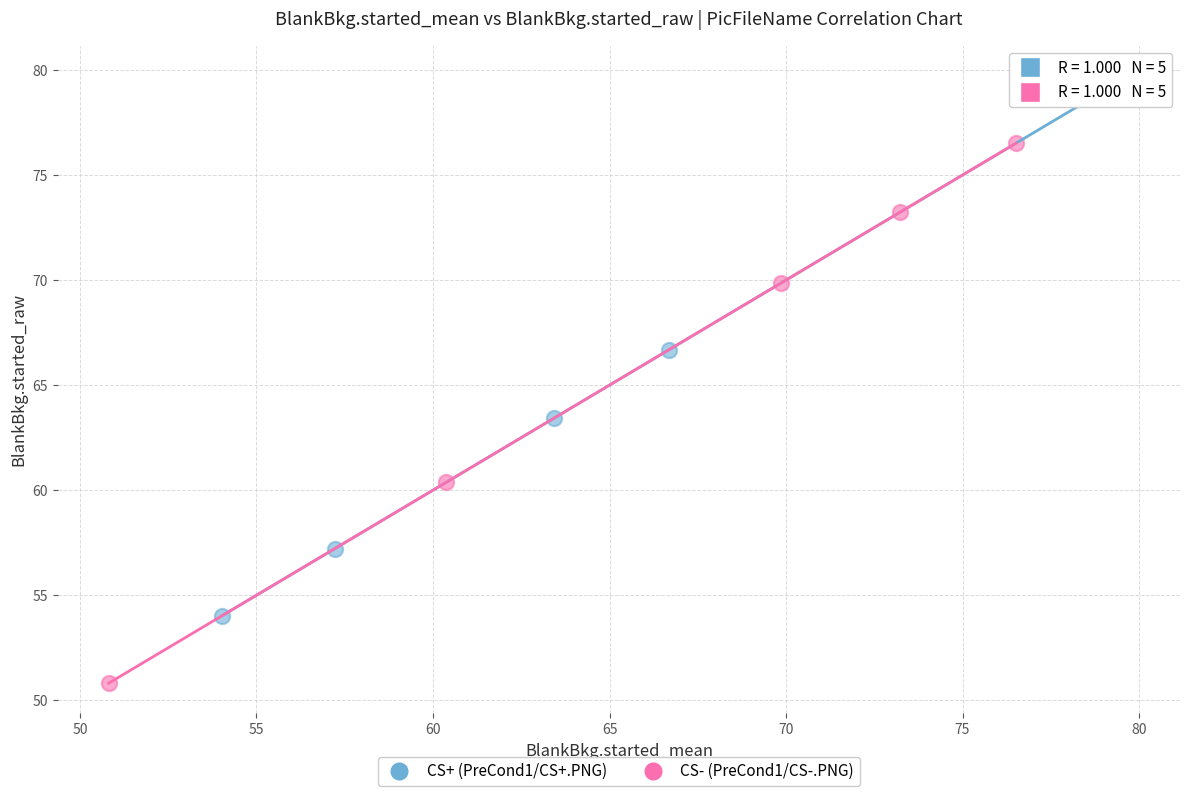

Which series contains the highest Y value?

CS+ (PreCond1/CS+.PNG)